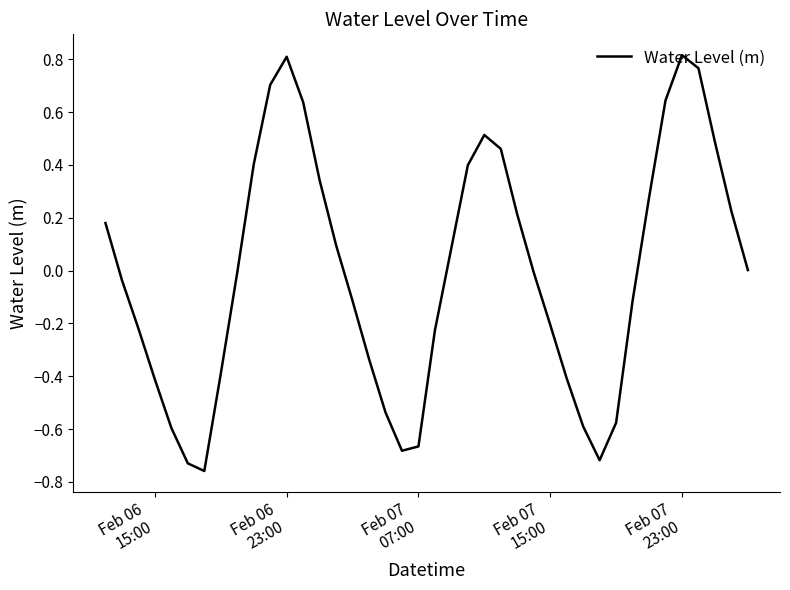

What is the difference between the maximum and minimum values?

1.6